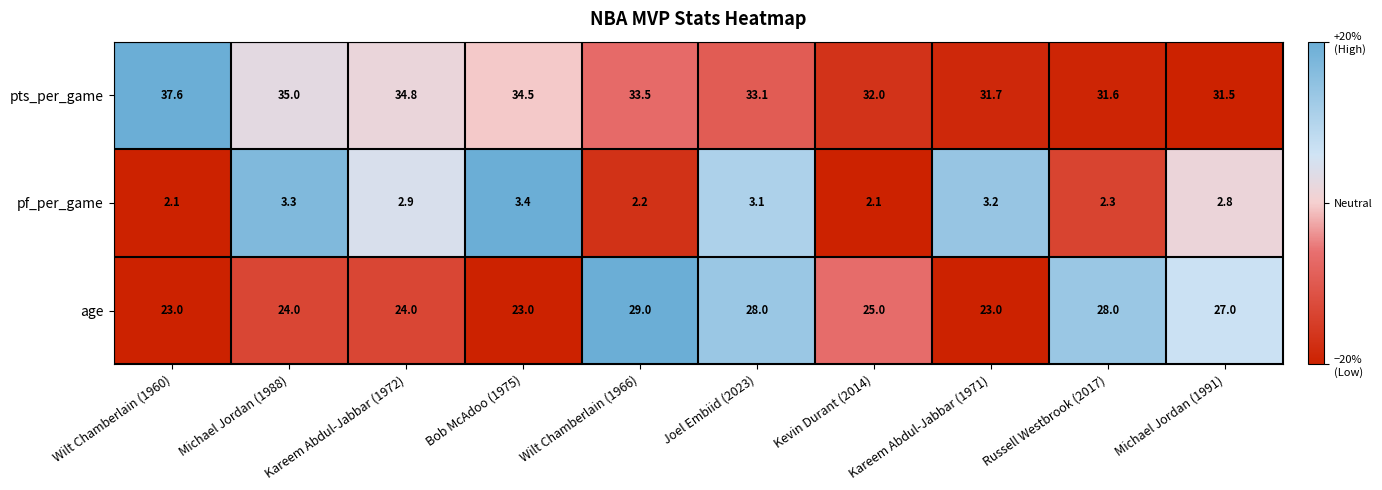

Is the value of age at Wilt Chamberlain (1960) greater than the value of pf_per_game at Wilt Chamberlain (1960)?

Yes